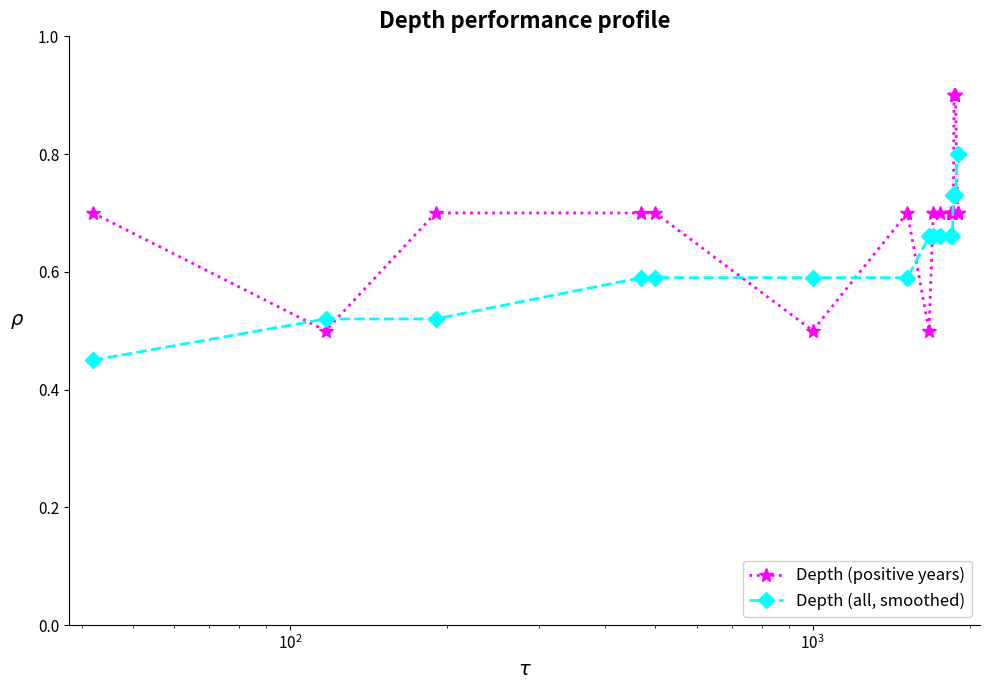

Rank the series by their average value, from lowest to highest.

Depth (all, smoothed), Depth (positive years)